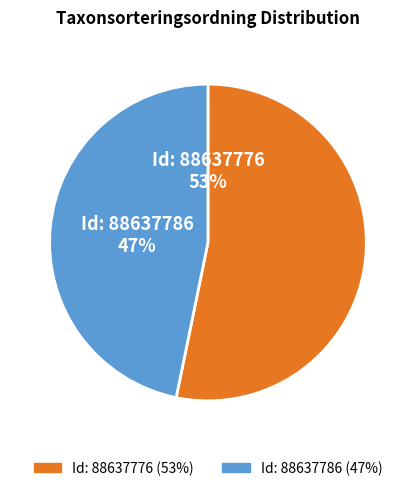

Count the number of slices in the pie.

2